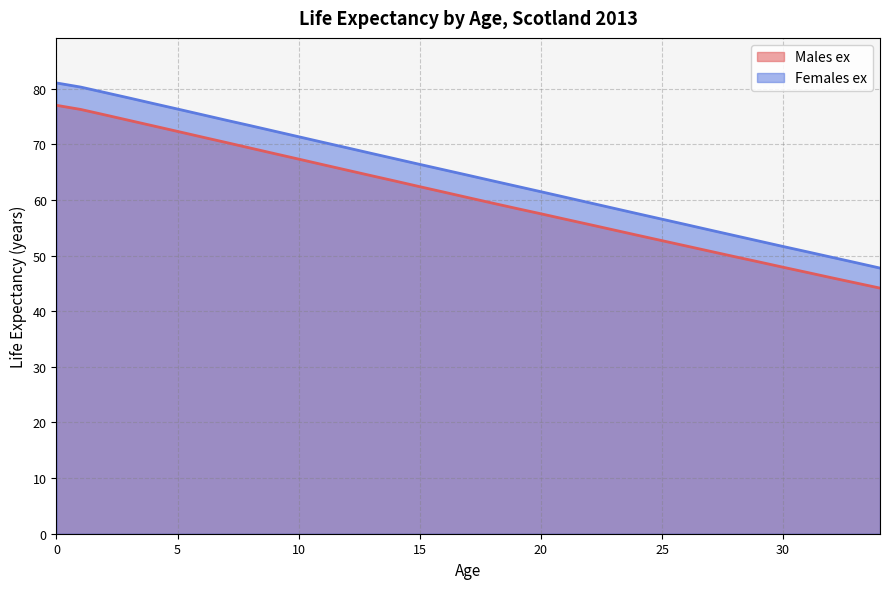

Rank the series by their average value, from highest to lowest.

Females ex, Males ex